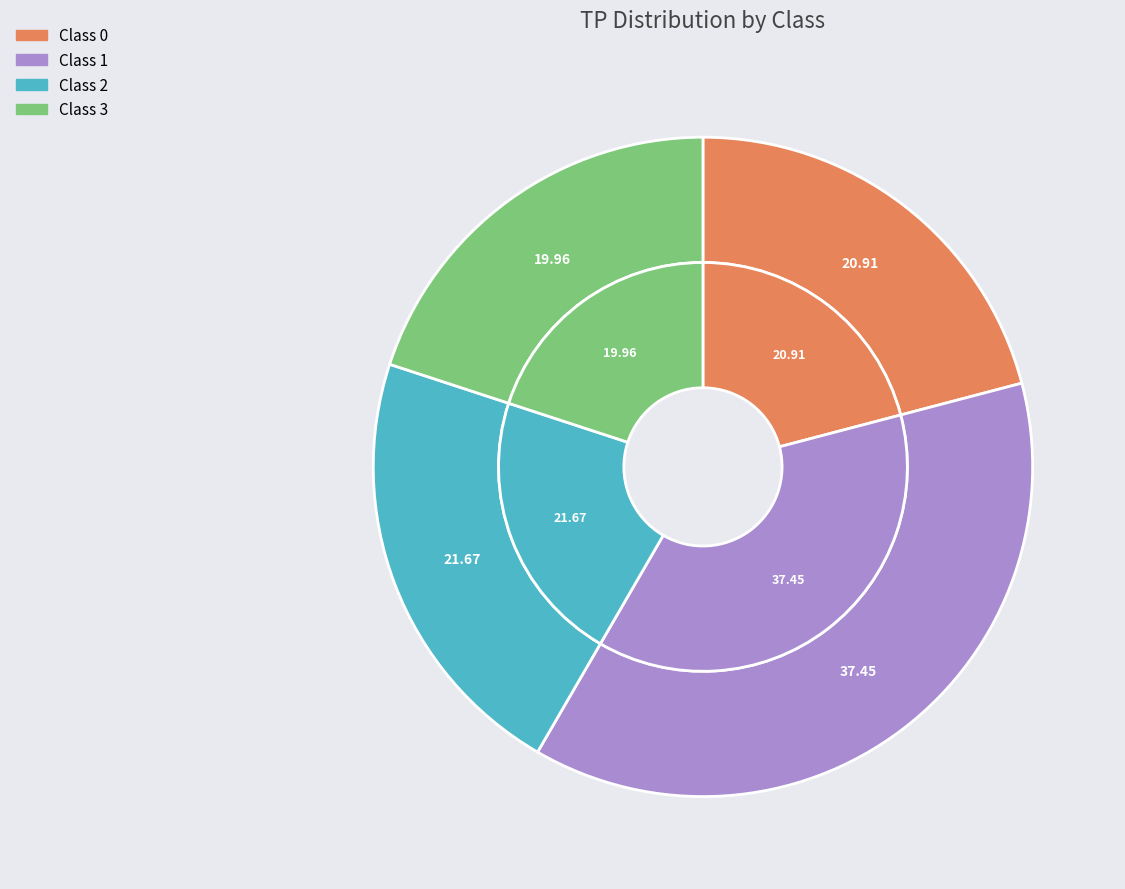

Which category has the biggest portion of the pie?

1